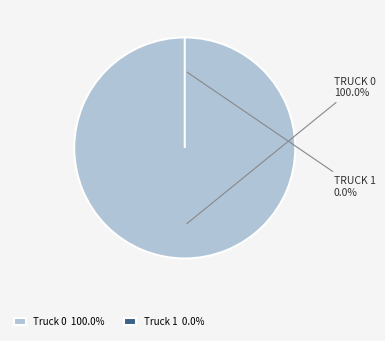

What is the smallest slice in the pie chart?

Truck 1